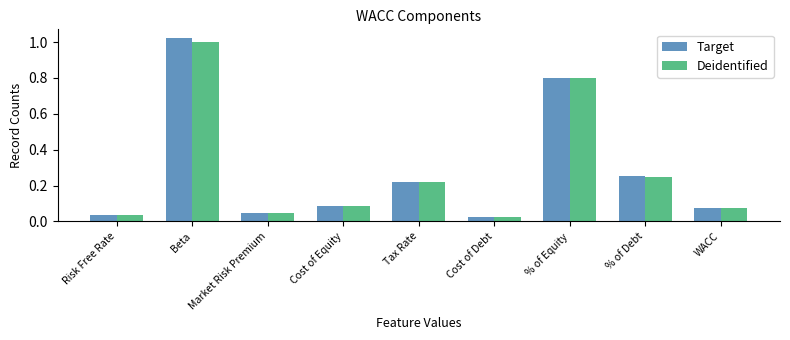

The Target series shows 0.8 at % of Equity. True or false?

True